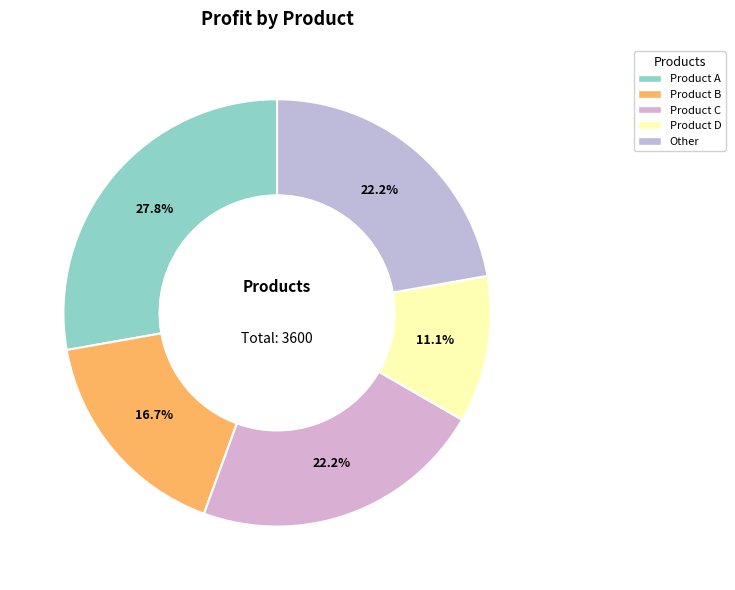

To the nearest percent, what is the difference between the Product D and Product B slice percentages?

6%